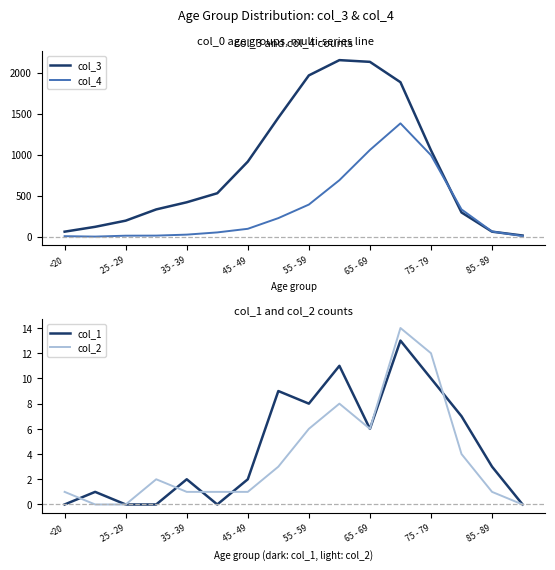

Reading right to left, extract all data points from this chart.

col_3: 15	62	296	1053	1882	2130	2151	1965	1450	915	530	420	333	196	121	62
col_4: 9	64	333	993	1381	1057	689	392	227	97	53	26	14	13	2	7
col_1: 0	3	7	10	13	6	11	8	9	2	0	2	0	0	1	0
col_2: 0	1	4	12	14	6	8	6	3	1	1	1	2	0	0	1